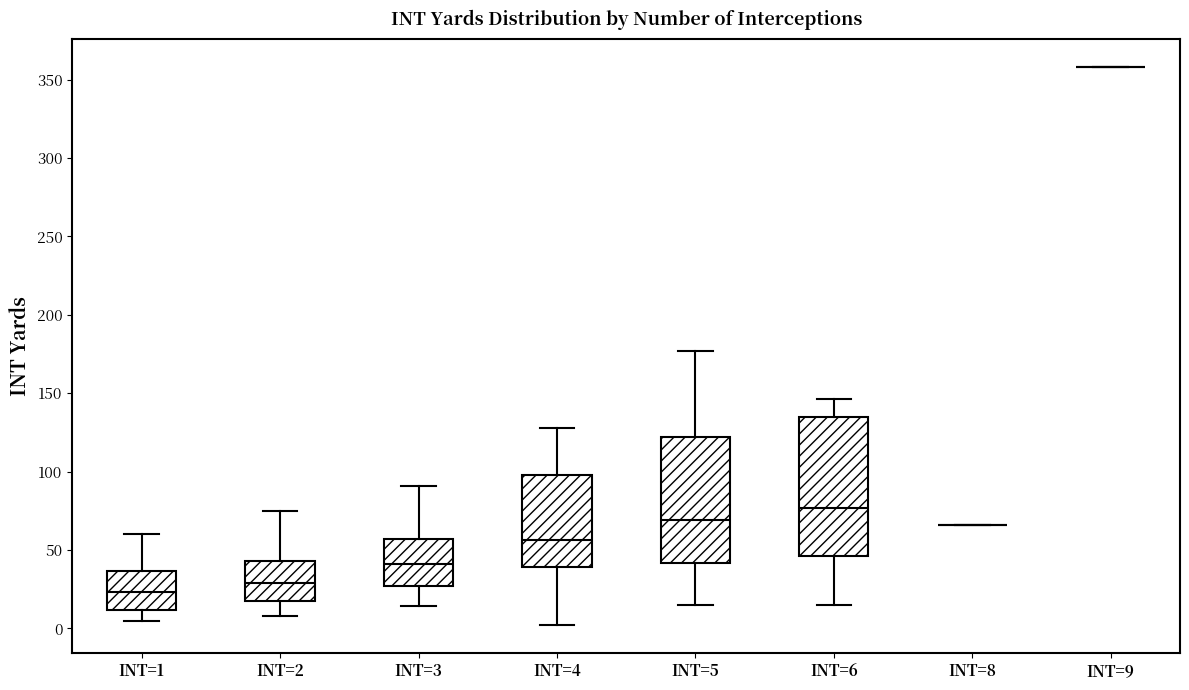

Where does the upper whisker of the box for INT=4 end on the y-axis? The values are not printed on the chart, so give them approximately, as read against the axis.

130